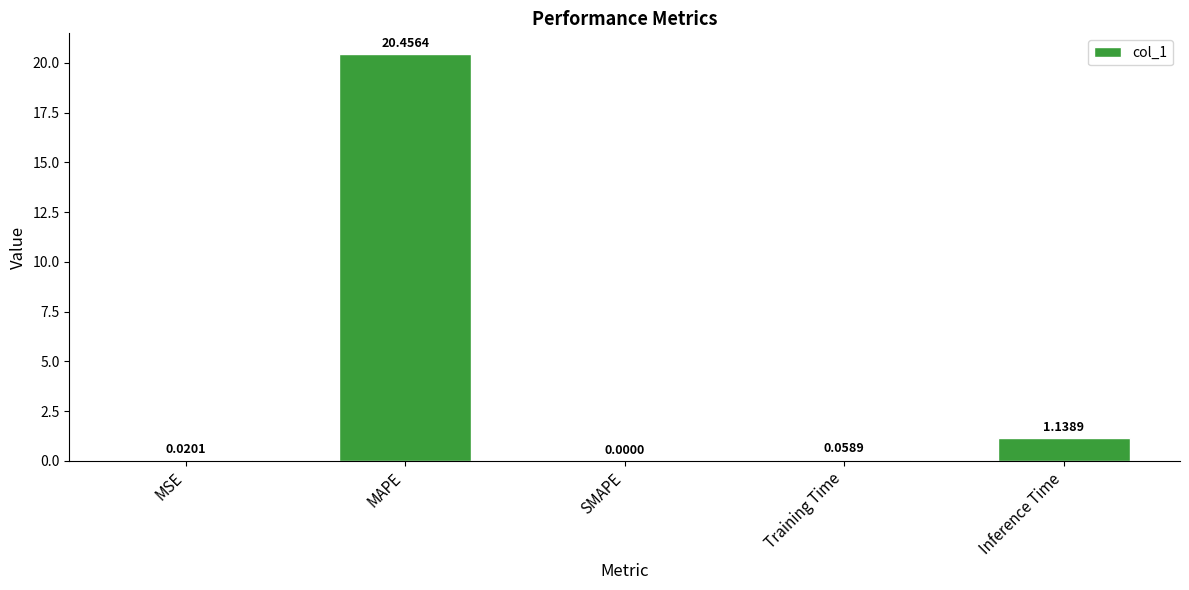

Which label corresponds to the largest value in the chart?

MAPE